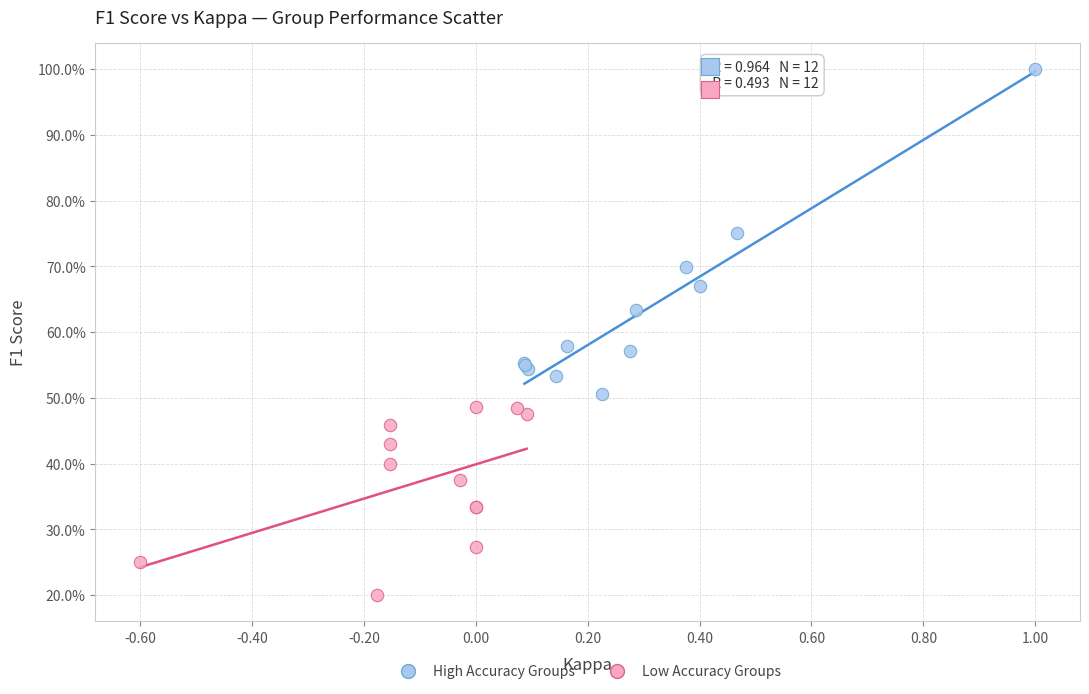

What are all the series names shown in the legend?

High Accuracy Groups, Low Accuracy Groups